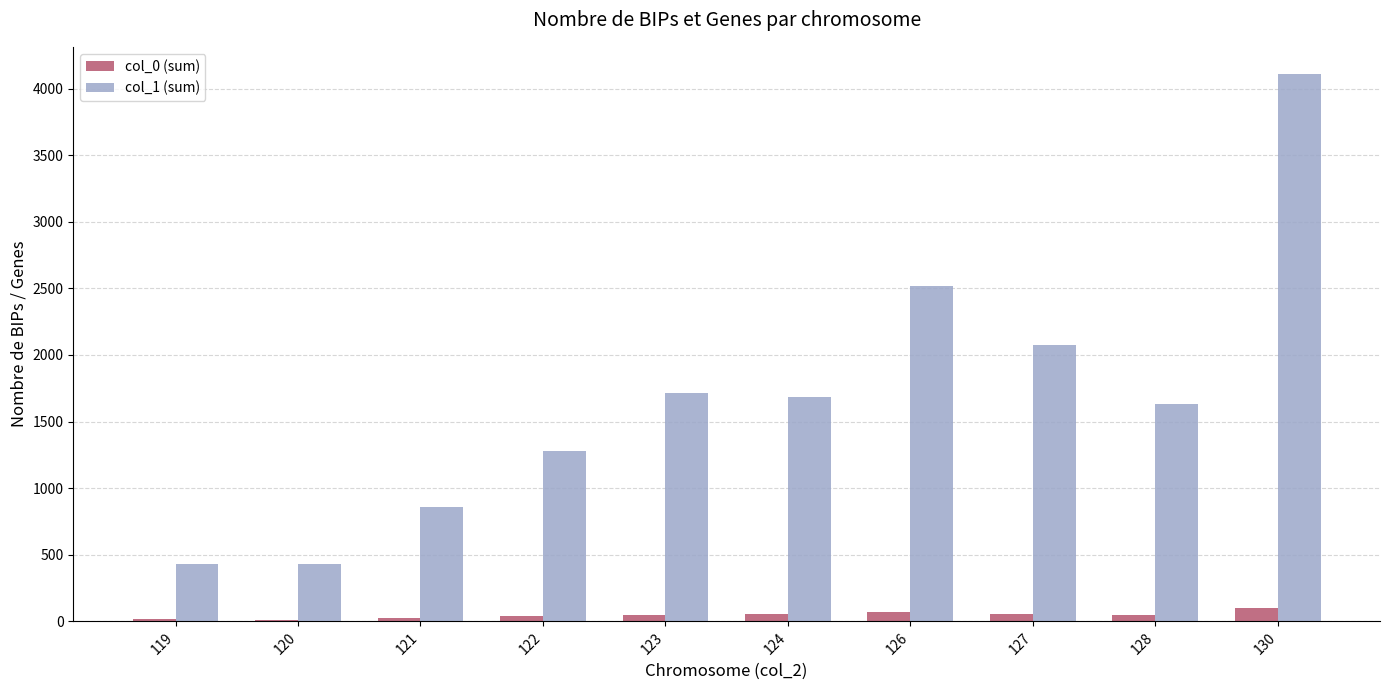

Is it true that col_1 (sum) equals 759 at 119?

False